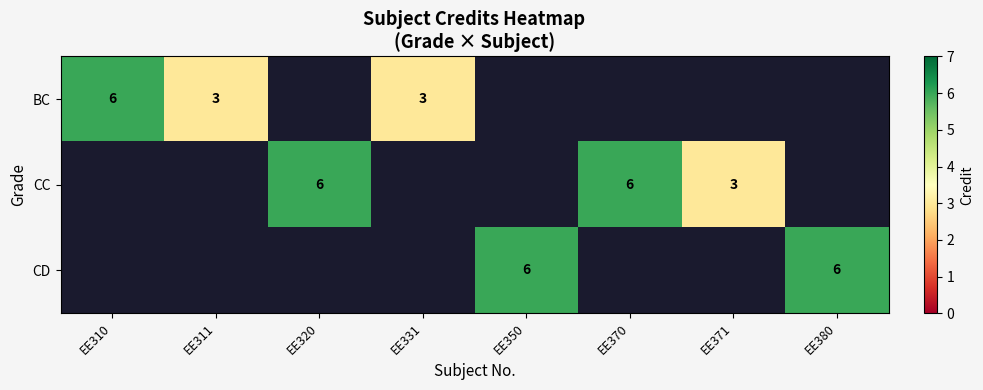

Is the value of BC at EE331 greater than the value of CC at EE320?

No